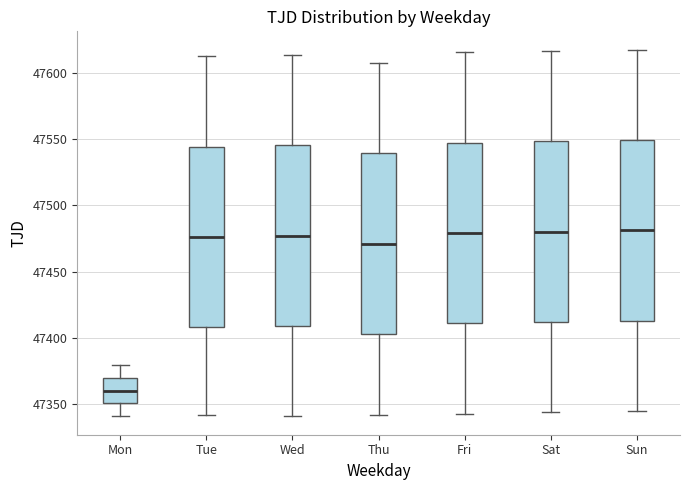

Reading left to right, transcribe this box plot: for each box, give where its median line is, the range the box spans, and where its two whiskers end, as read against the y-axis. The values are not printed on the chart, so give them approximately, as read against the axis.

Mon: median 47360, box 47350 to 47370, whiskers 47340 to 47380
Tue: median 47475, box 47410 to 47545, whiskers 47340 to 47615
Wed: median 47475, box 47410 to 47545, whiskers 47340 to 47615
Thu: median 47470, box 47405 to 47540, whiskers 47340 to 47610
Fri: median 47480, box 47410 to 47545, whiskers 47345 to 47615
Sat: median 47480, box 47410 to 47550, whiskers 47345 to 47615
Sun: median 47480, box 47415 to 47550, whiskers 47345 to 47620